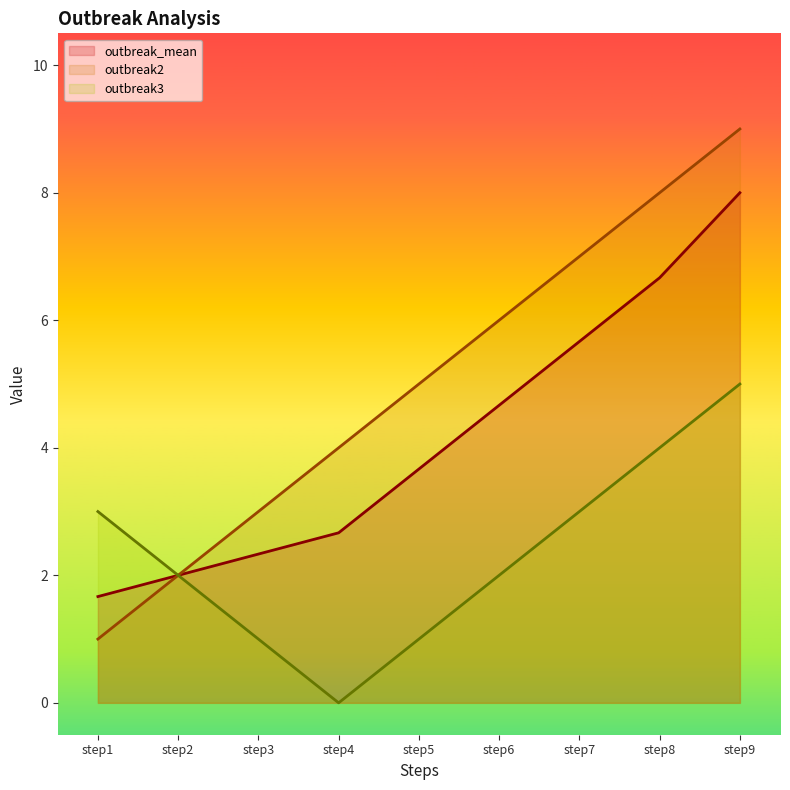

True or false: outbreak_mean has more than 1 points higher than both neighbors.

False